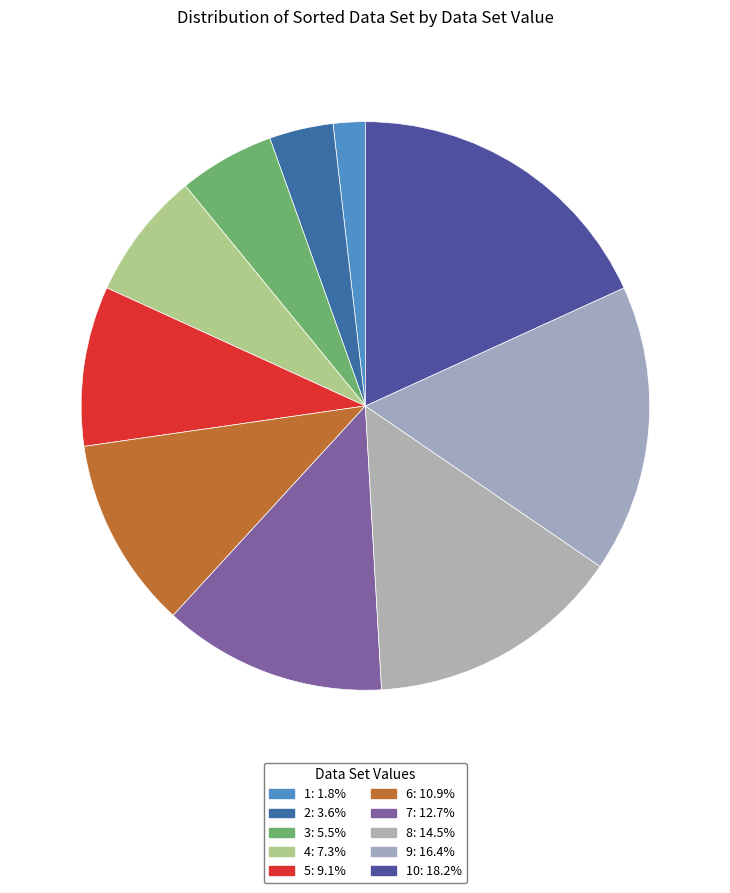

Count the number of slices in the pie.

10